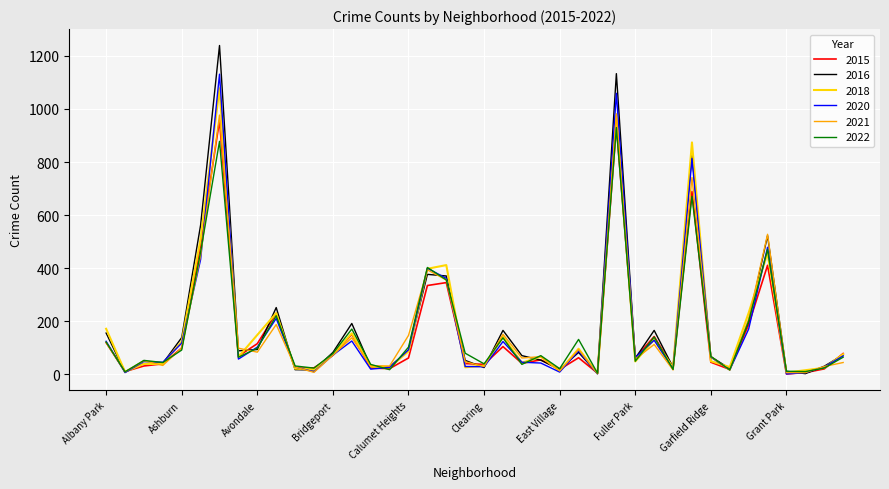

Which series has the largest range (max minus min)?

2016